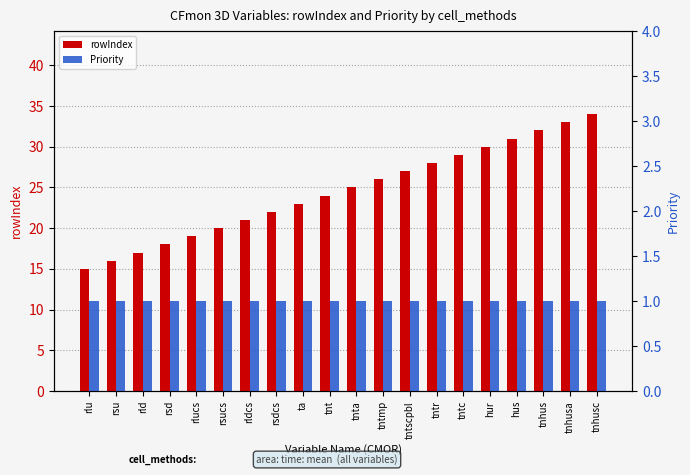

The Priority series shows 1 at rsucs. True or false?

True